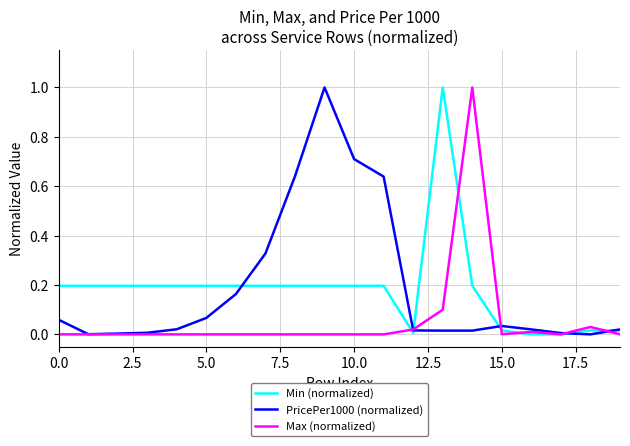

What is the highest value of the Max (normalized) series?

1.0